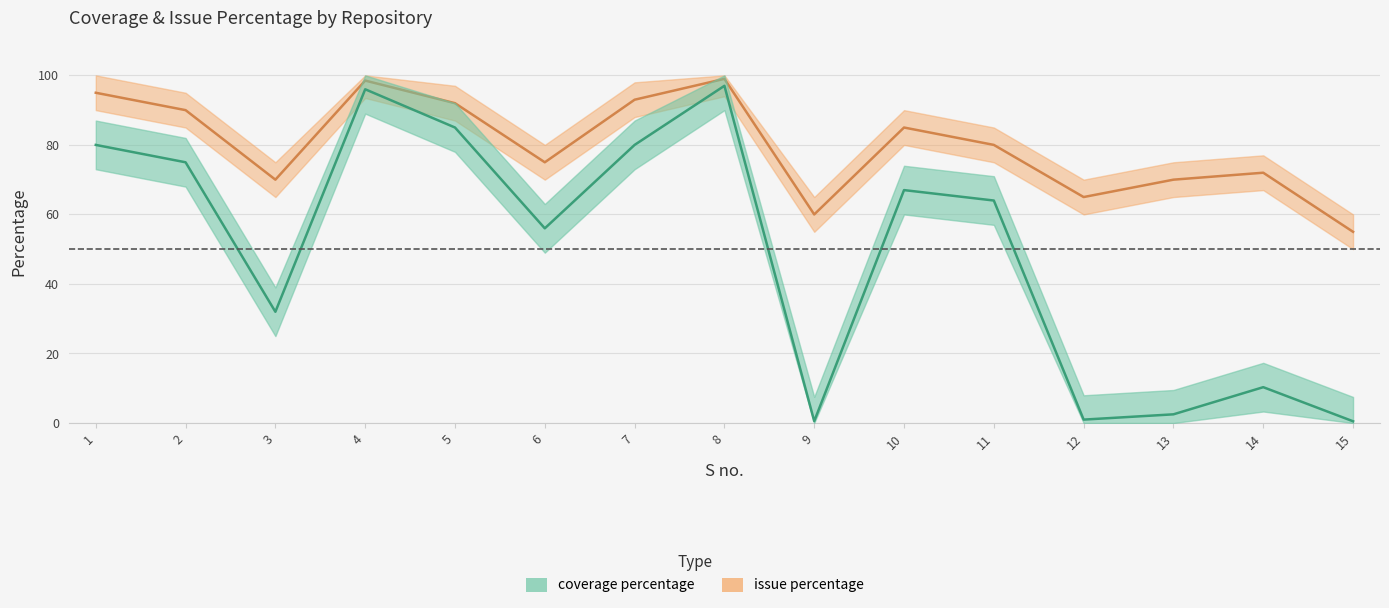

Reading right to left, what are all the values shown in this chart?

coverage percentage: 15=0.5	14=10.3	13=2.5	12=1.0	11=64.0	10=67.0	9=0.5	8=97.0	7=80.0	6=56.0	5=85.0	4=96.0	3=32.0	2=75.0	1=80.0
issue percentage: 15=55.0	14=72.0	13=70.0	12=65.0	11=80.0	10=85.0	9=60.0	8=99.0	7=93.0	6=75.0	5=92.0	4=98.5	3=70.0	2=90.0	1=95.0